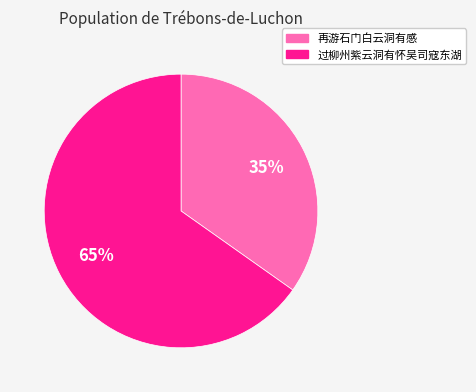

To the nearest percent, what portion does 过柳州紫云洞有怀吴司寇东湖 represent?

65%